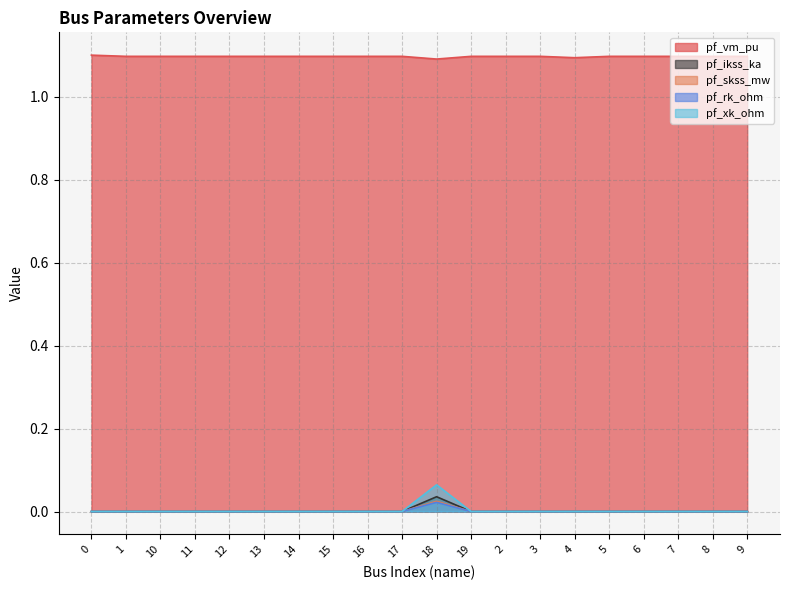

Reading left to right, transcribe all the data shown in this chart.

pf_vm_pu: 0=1.1	1=1.1	10=1.1	11=1.1	12=1.1	13=1.1	14=1.1	15=1.1	16=1.1	17=1.1	18=1.1	19=1.1	2=1.1	3=1.1	4=1.1	5=1.1	6=1.1	7=1.1	8=1.1	9=1.1
pf_ikss_ka: 0=0.0	1=0.0	10=0.0	11=0.0	12=0.0	13=0.0	14=0.0	15=0.0	16=0.0	17=0.0	18=0.0	19=0.0	2=0.0	3=0.0	4=0.0	5=0.0	6=0.0	7=0.0	8=0.0	9=0.0
pf_skss_mw: 0=0.0	1=0.0	10=0.0	11=0.0	12=0.0	13=0.0	14=0.0	15=0.0	16=0.0	17=0.0	18=0.0	19=0.0	2=0.0	3=0.0	4=0.0	5=0.0	6=0.0	7=0.0	8=0.0	9=0.0
pf_rk_ohm: 0=0.0	1=0.0	10=0.0	11=0.0	12=0.0	13=0.0	14=0.0	15=0.0	16=0.0	17=0.0	18=0.0	19=0.0	2=0.0	3=0.0	4=0.0	5=0.0	6=0.0	7=0.0	8=0.0	9=0.0
pf_xk_ohm: 0=0.0	1=0.0	10=0.0	11=0.0	12=0.0	13=0.0	14=0.0	15=0.0	16=0.0	17=0.0	18=0.1	19=0.0	2=0.0	3=0.0	4=0.0	5=0.0	6=0.0	7=0.0	8=0.0	9=0.0